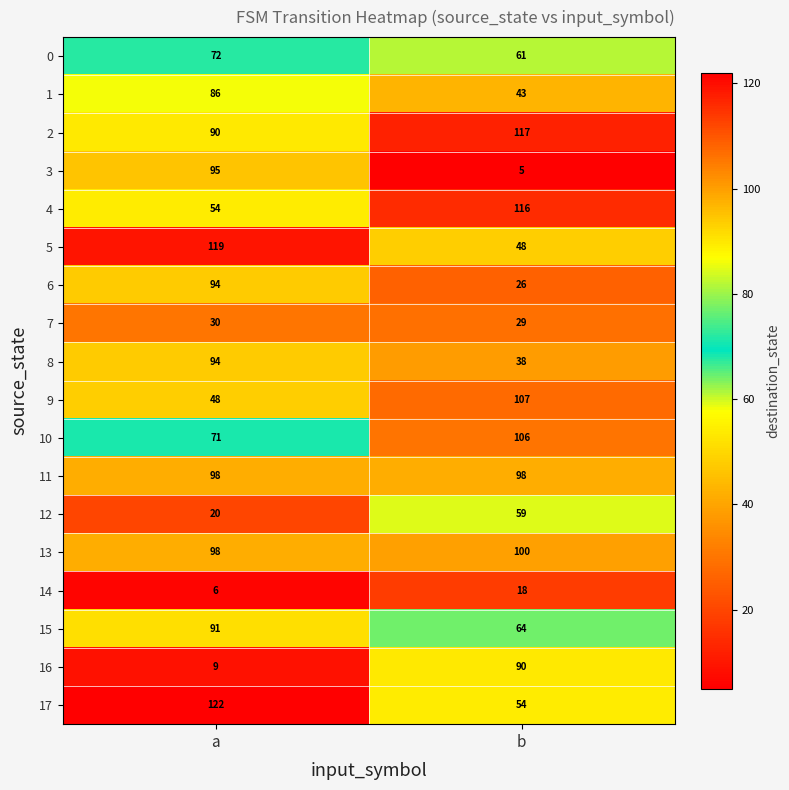

What is the difference between the 3 values at a and b?

90